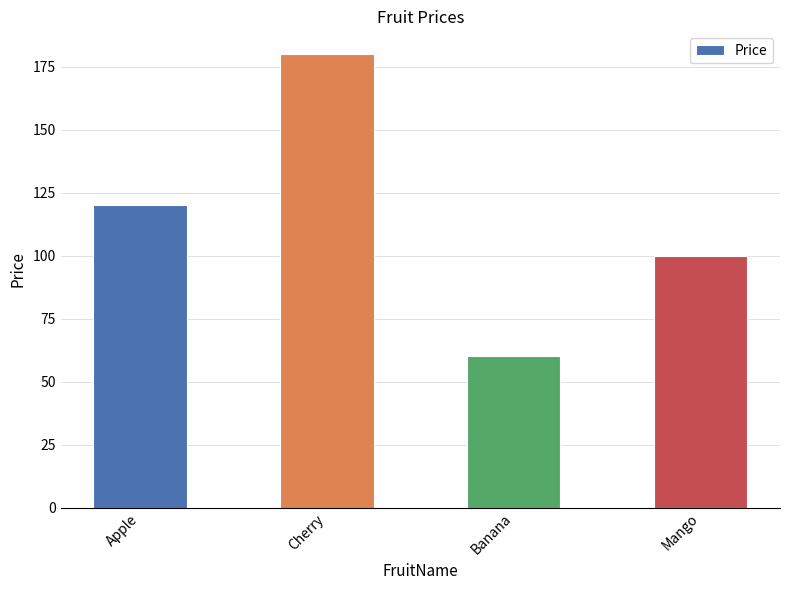

Which has a higher value, Mango or Apple?

Apple